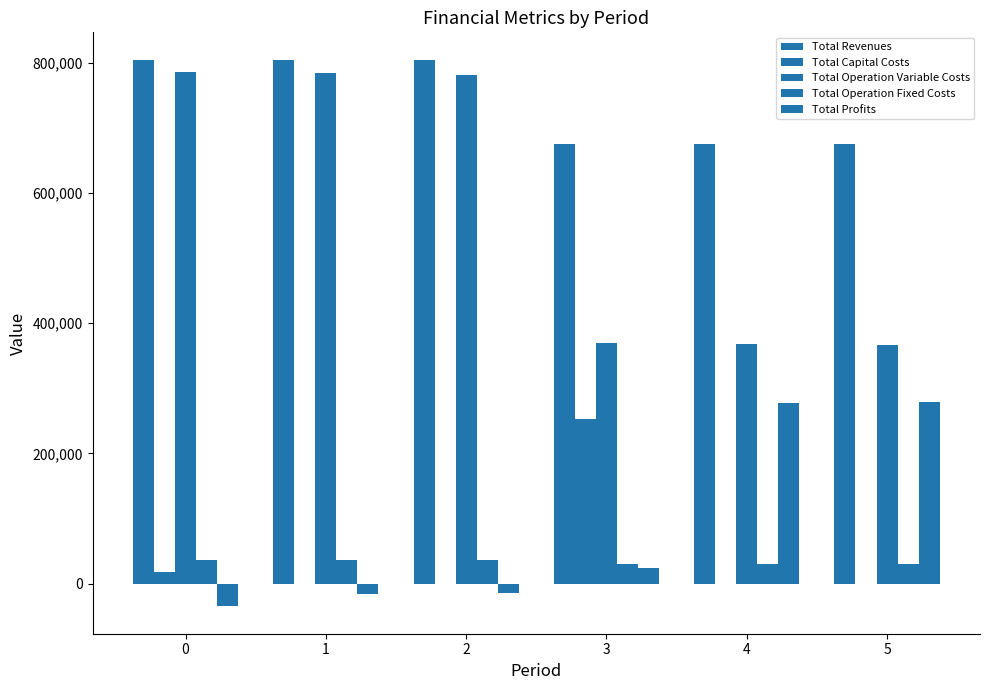

At how many categories does at least one series exceed 70593?

6